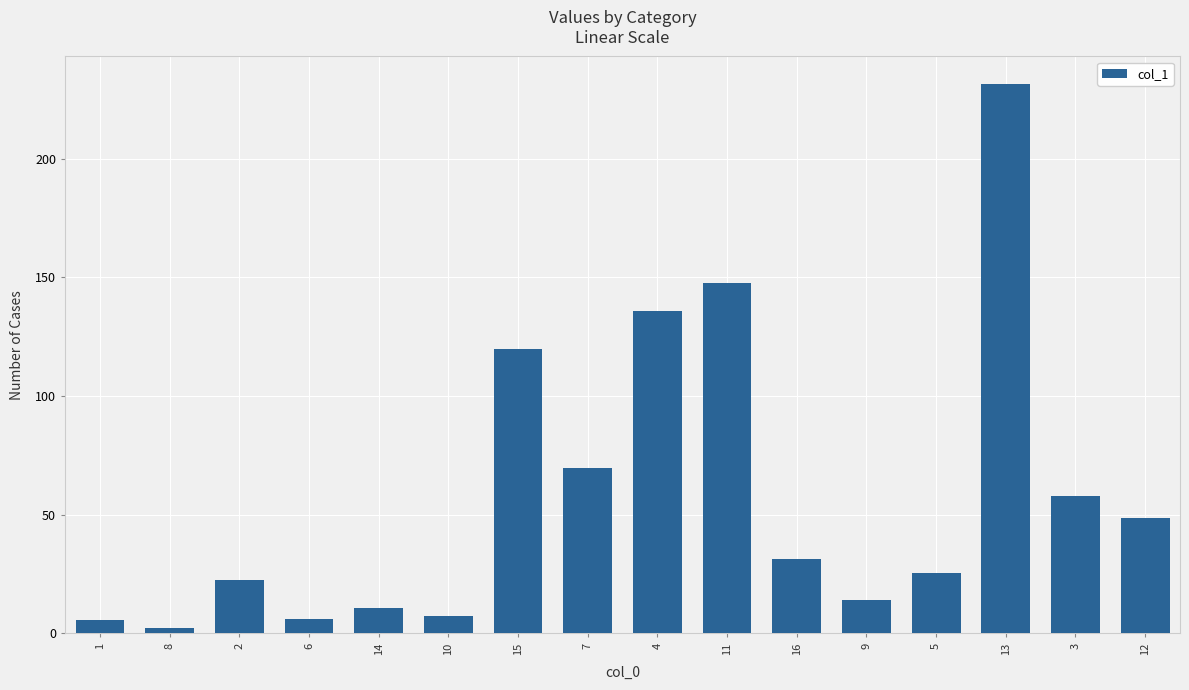

At which label is the value closest to 116?

15